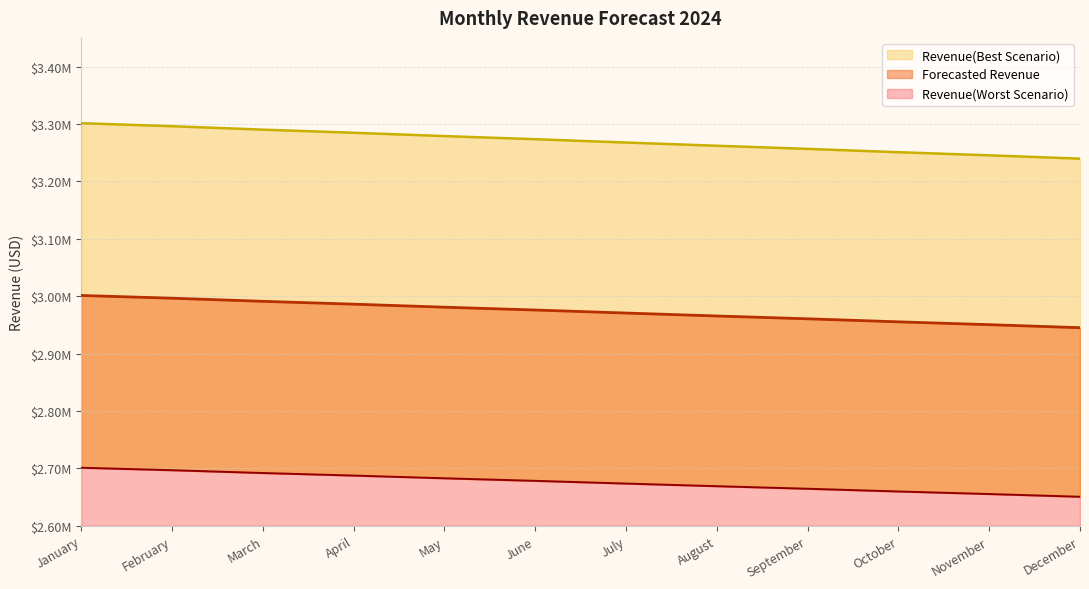

Which has a higher value, March or November?

March